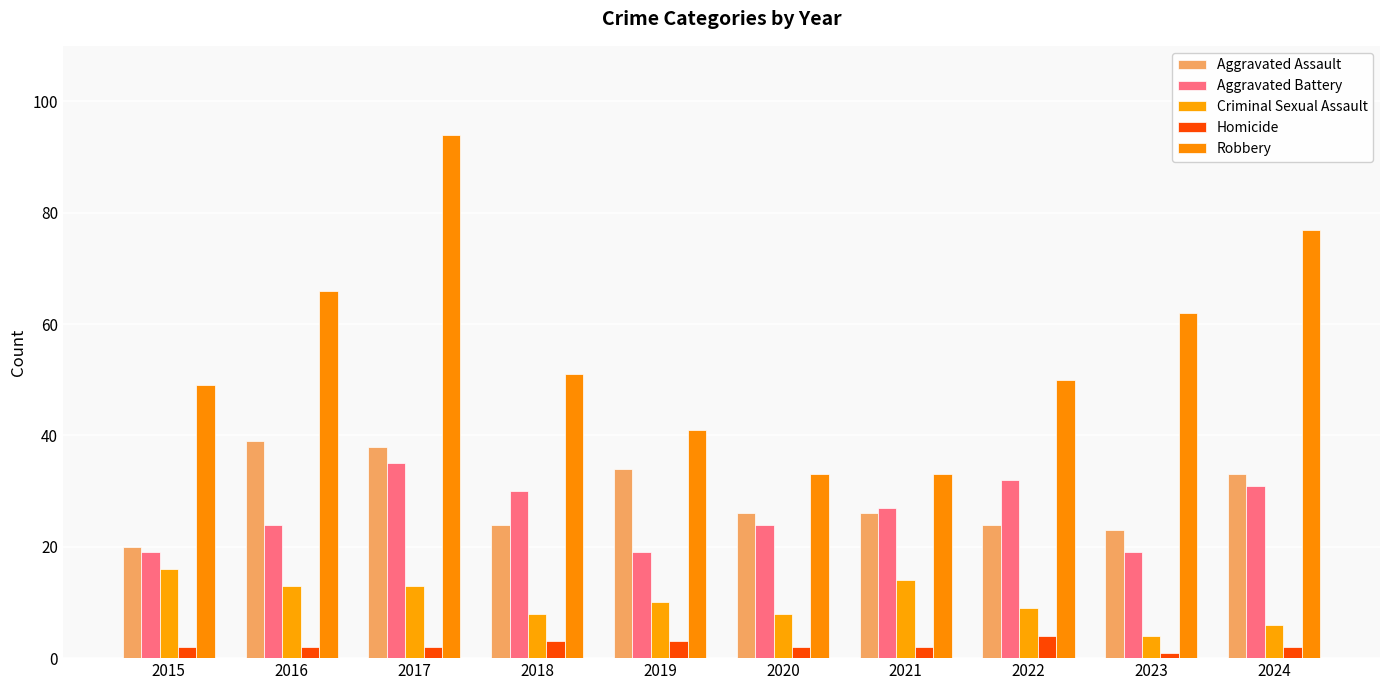

Does the chart contain stacked bars?

No